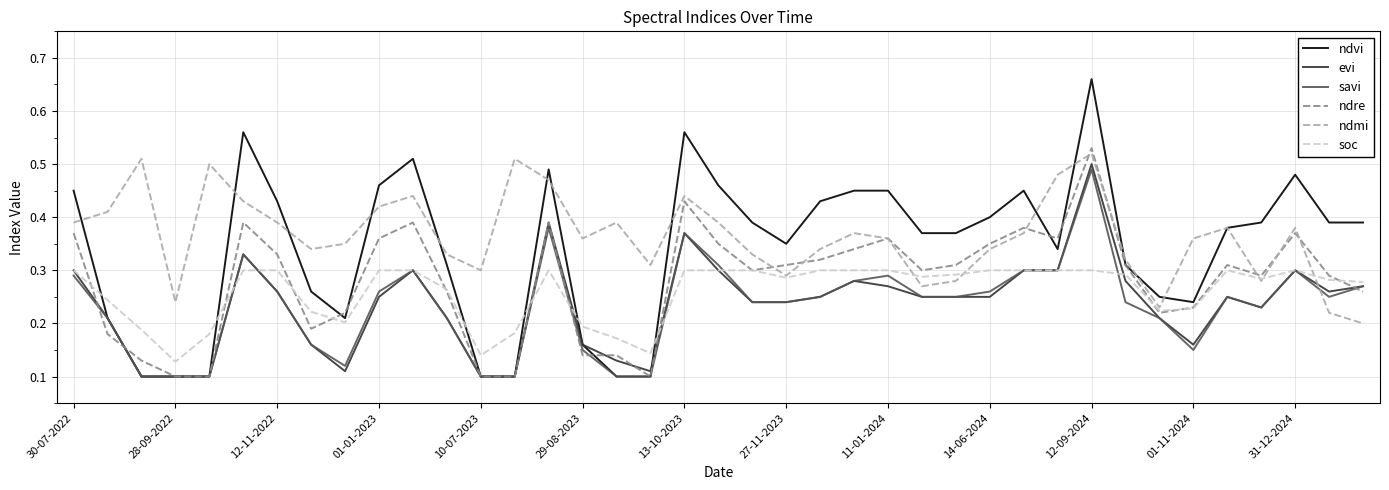

What is the sum of all soc values?

10.1